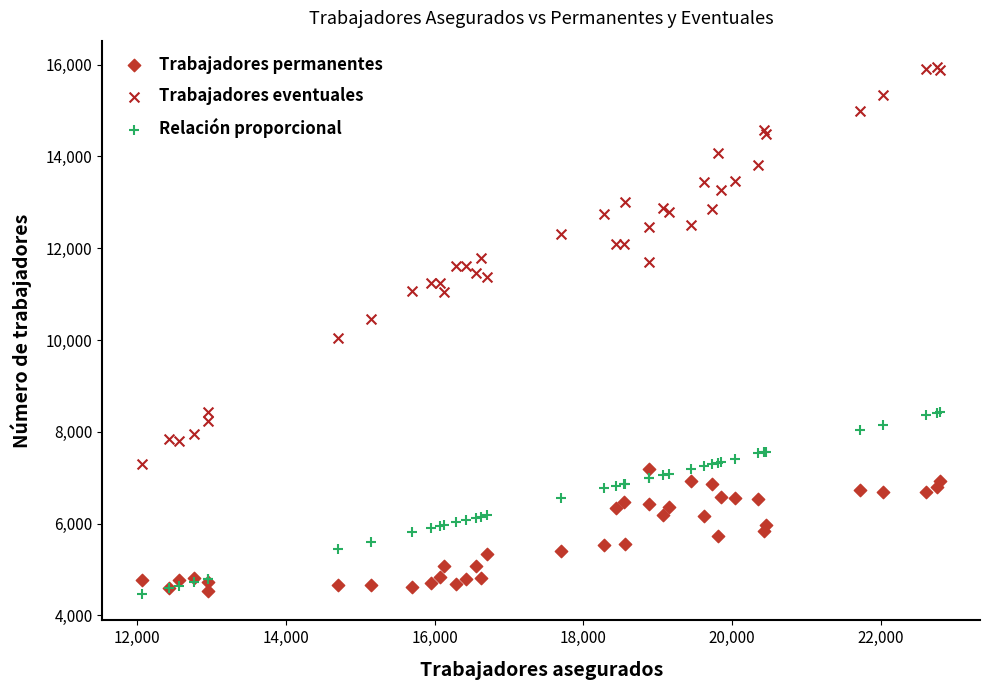

Which series has the widest spread of Y values?

Trabajadores eventuales